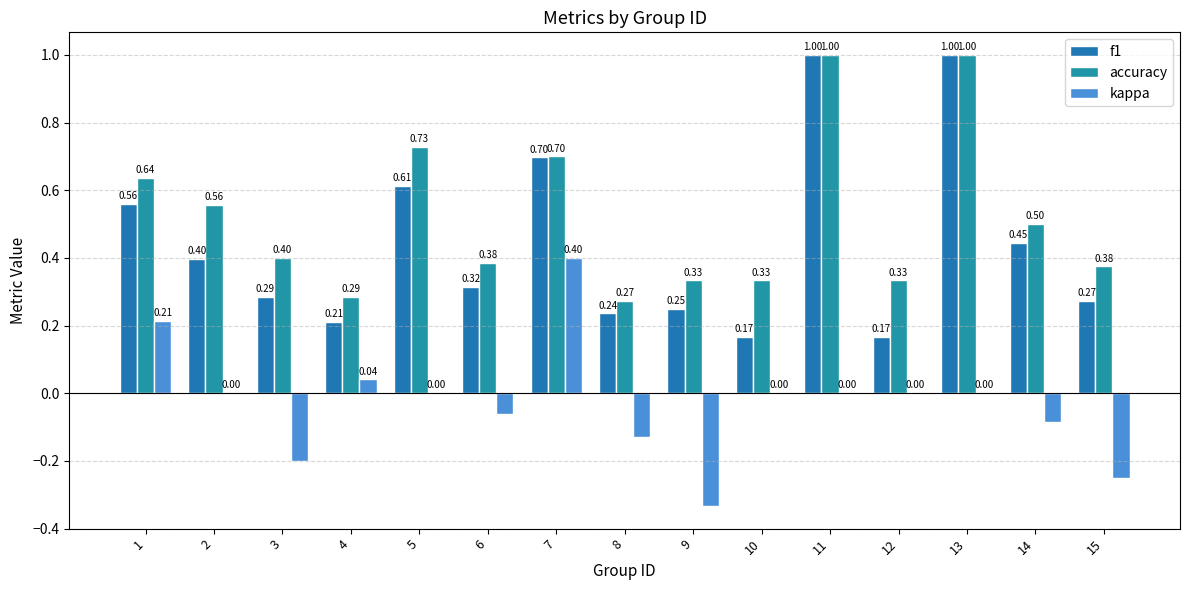

What is the sum of all kappa values?

-0.4